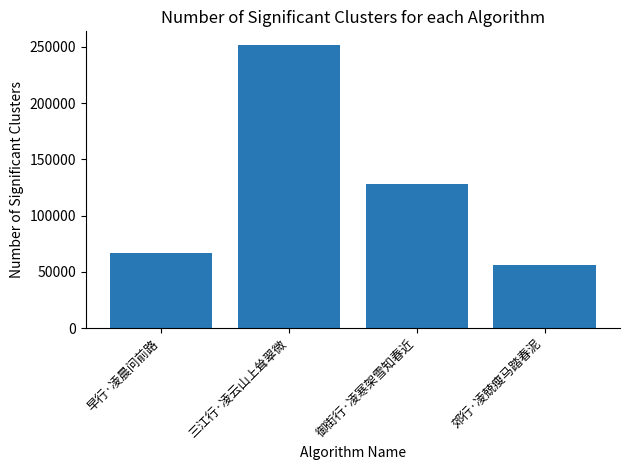

What is the change in value from 早行·凌晨问前路 to 郊行·凌兢瘦马踏春泥?

-10988